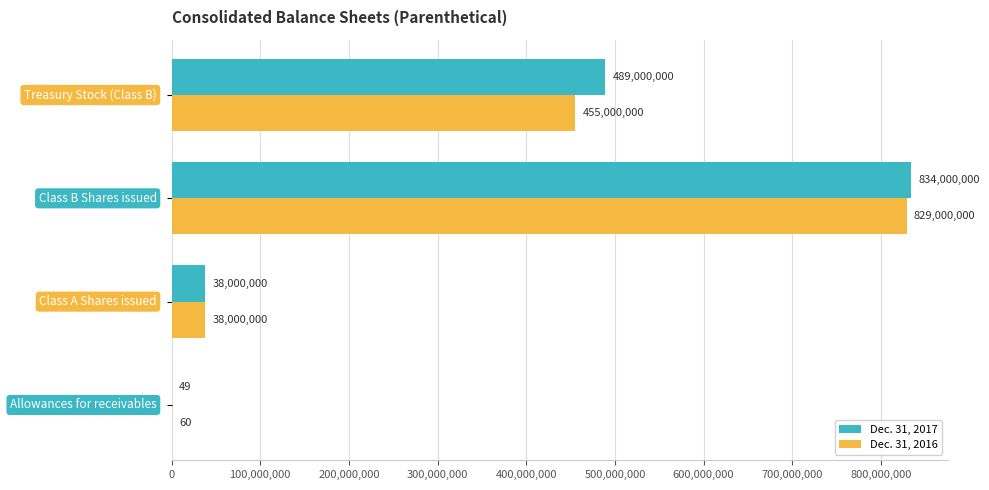

What is the sum of all Dec. 31, 2016 values?

1322000060